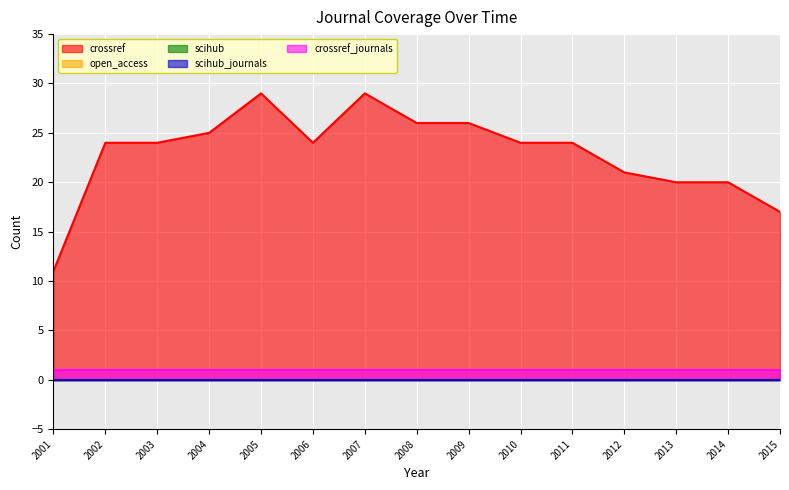

Reading left to right, extract all data points from this chart.

crossref: 11	24	24	25	29	24	29	26	26	24	24	21	20	20	17
open_access: 0	0	0	0	0	0	0	0	0	0	0	0	0	0	0
scihub: 0	0	0	0	0	0	0	0	0	0	0	0	0	0	0
scihub_journals: 0	0	0	0	0	0	0	0	0	0	0	0	0	0	0
crossref_journals: 1	1	1	1	1	1	1	1	1	1	1	1	1	1	1